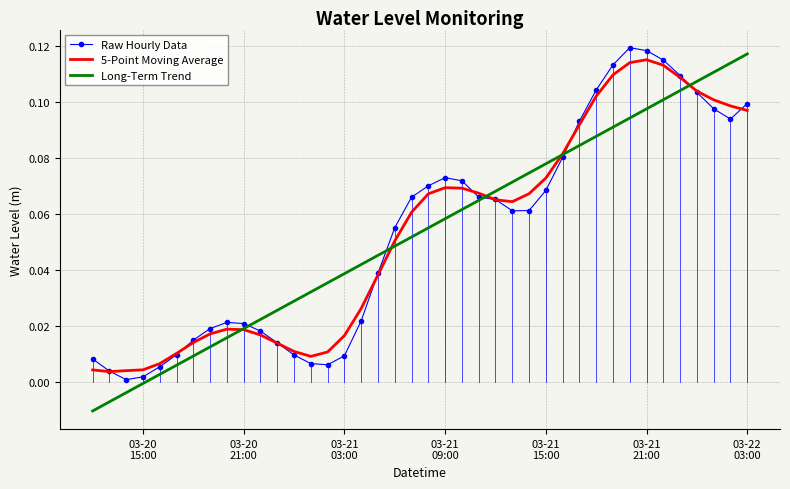

Reading left to right, what are all the values shown in this chart?

Raw Hourly Data: 0.0	0.0	0.0	0.0	0.0	0.0	0.0	0.0	0.0	0.0	0.0	0.0	0.0	0.0	0.0	0.0	0.0	0.0	0.1	0.1	0.1	0.1	0.1	0.1	0.1	0.1	0.1	0.1	0.1	0.1	0.1	0.1	0.1	0.1	0.1	0.1	0.1	0.1	0.1	0.1
5-Point Moving Average: 0.0	0.0	0.0	0.0	0.0	0.0	0.0	0.0	0.0	0.0	0.0	0.0	0.0	0.0	0.0	0.0	0.0	0.0	0.1	0.1	0.1	0.1	0.1	0.1	0.1	0.1	0.1	0.1	0.1	0.1	0.1	0.1	0.1	0.1	0.1	0.1	0.1	0.1	0.1	0.1
Long-Term Trend: -0.0	-0.0	-0.0	-0.0	0.0	0.0	0.0	0.0	0.0	0.0	0.0	0.0	0.0	0.0	0.0	0.0	0.0	0.0	0.0	0.1	0.1	0.1	0.1	0.1	0.1	0.1	0.1	0.1	0.1	0.1	0.1	0.1	0.1	0.1	0.1	0.1	0.1	0.1	0.1	0.1